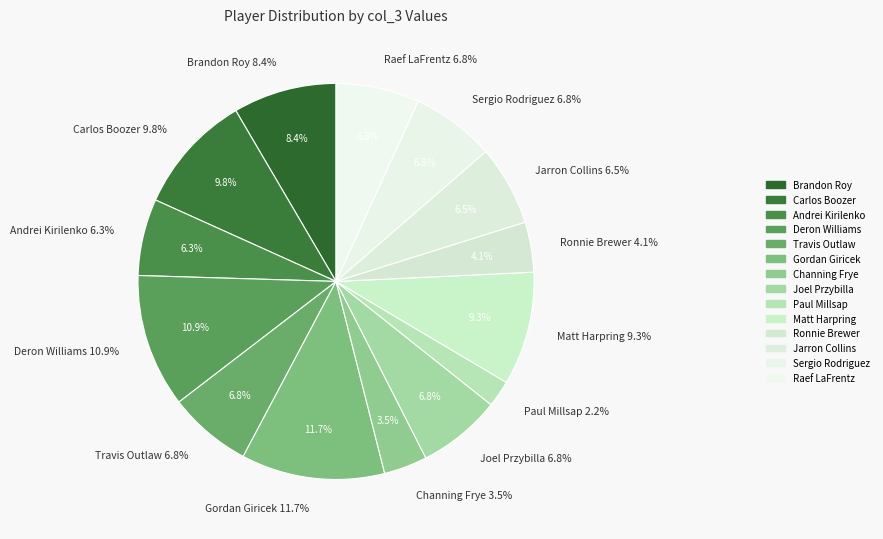

The Travis Outlaw slice represents 13% of the pie. True or false?

False